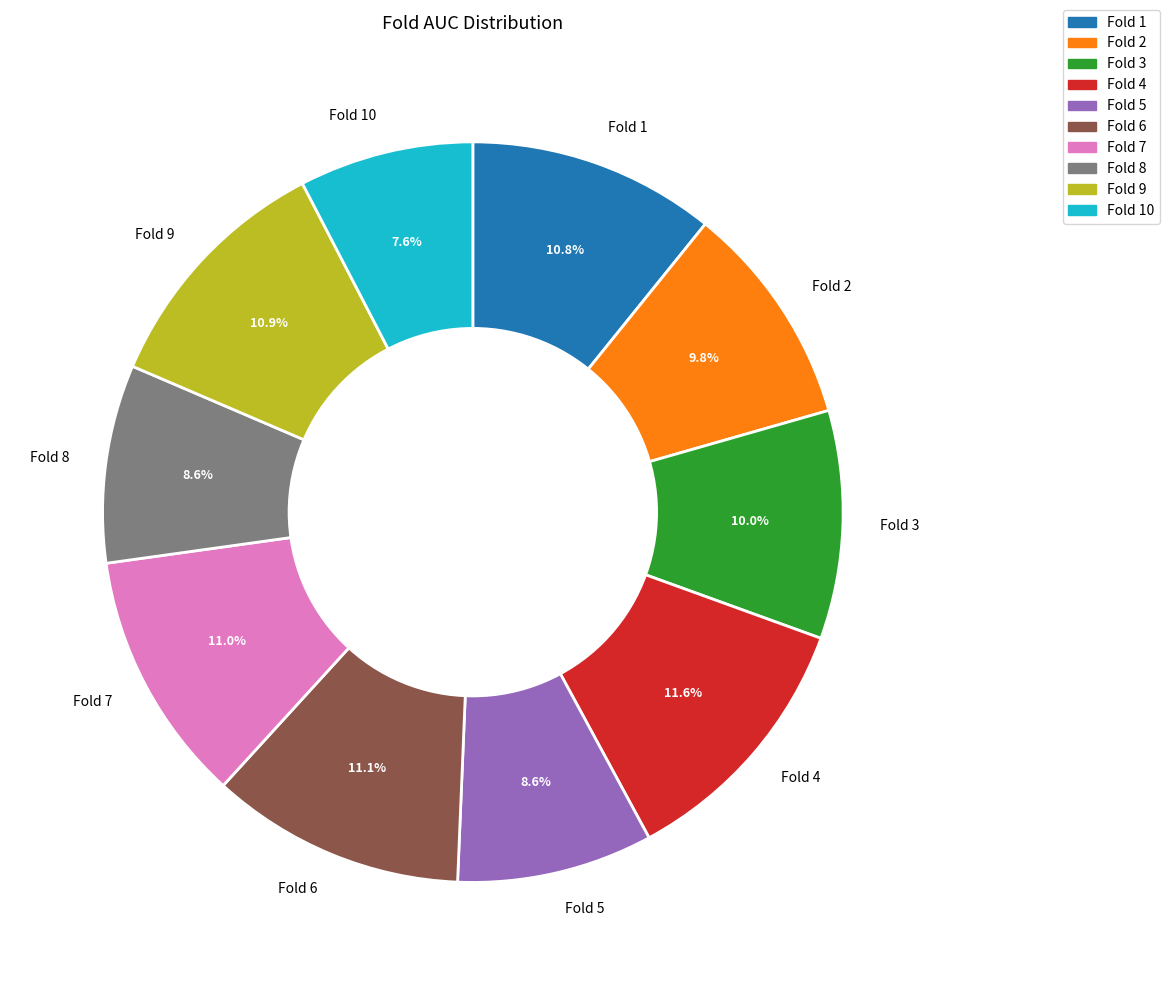

Is there a majority slice in this chart?

No